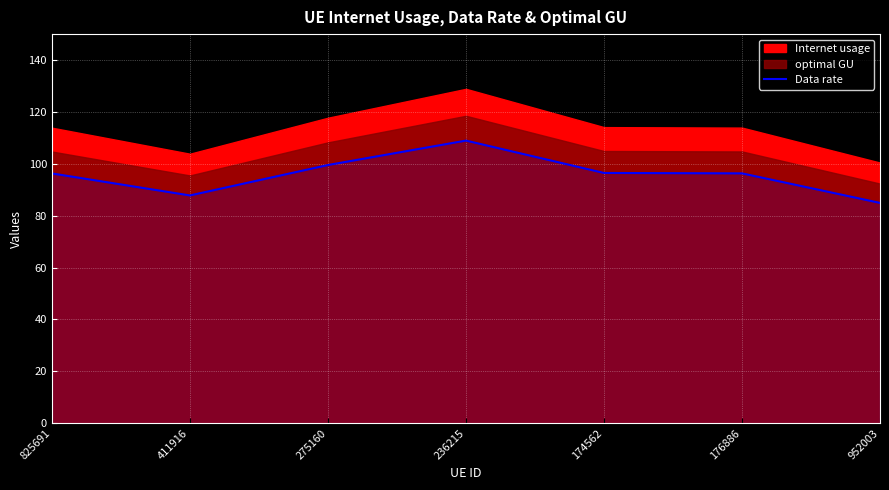

True or false: there are more than 1 points higher than both neighbors.

False